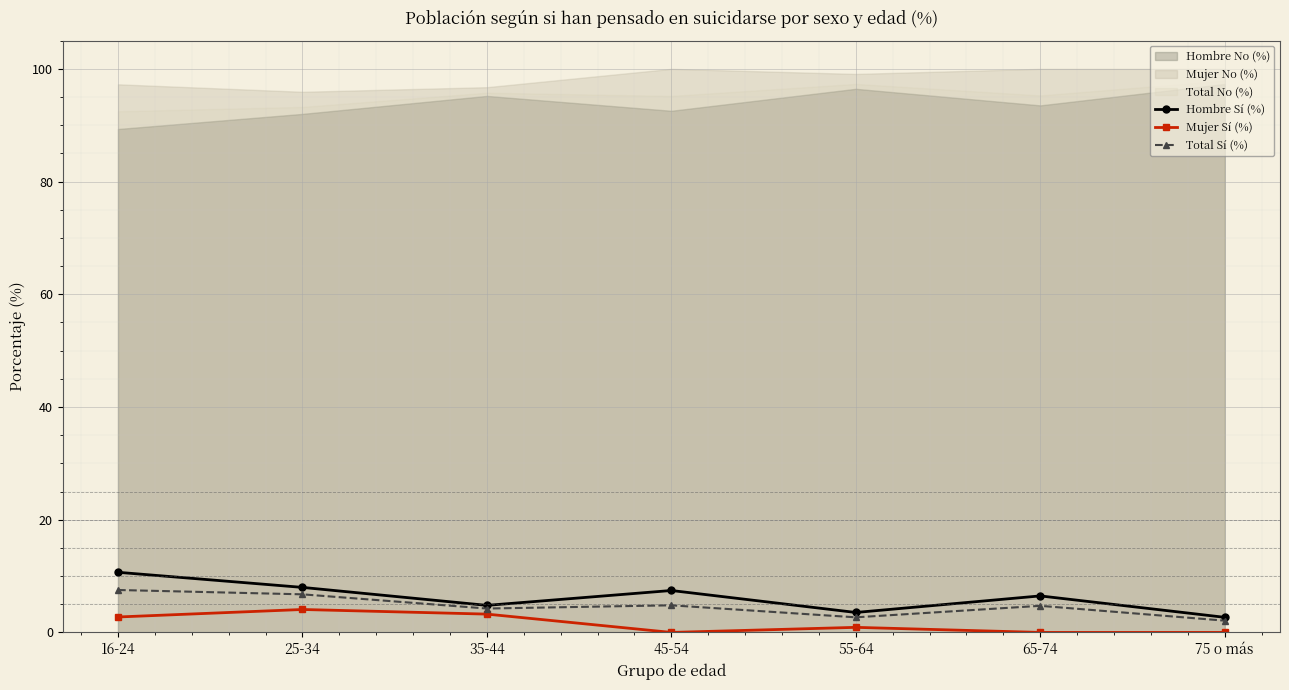

True or false: Mujer Sí (%) and Total Sí (%) cross at least once.

False